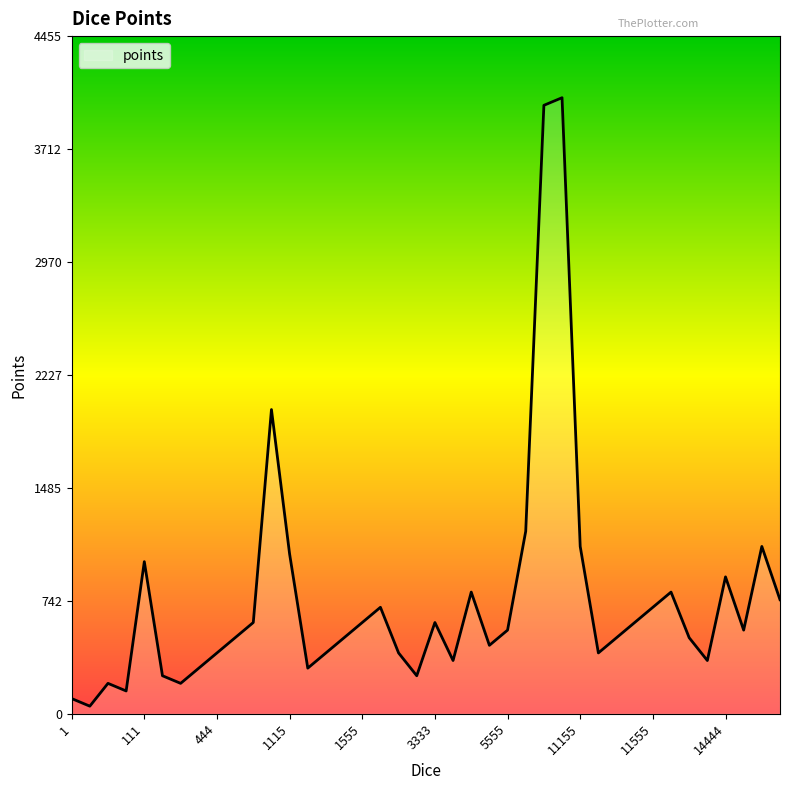

Is this an area chart (filled region under the line)?

Yes